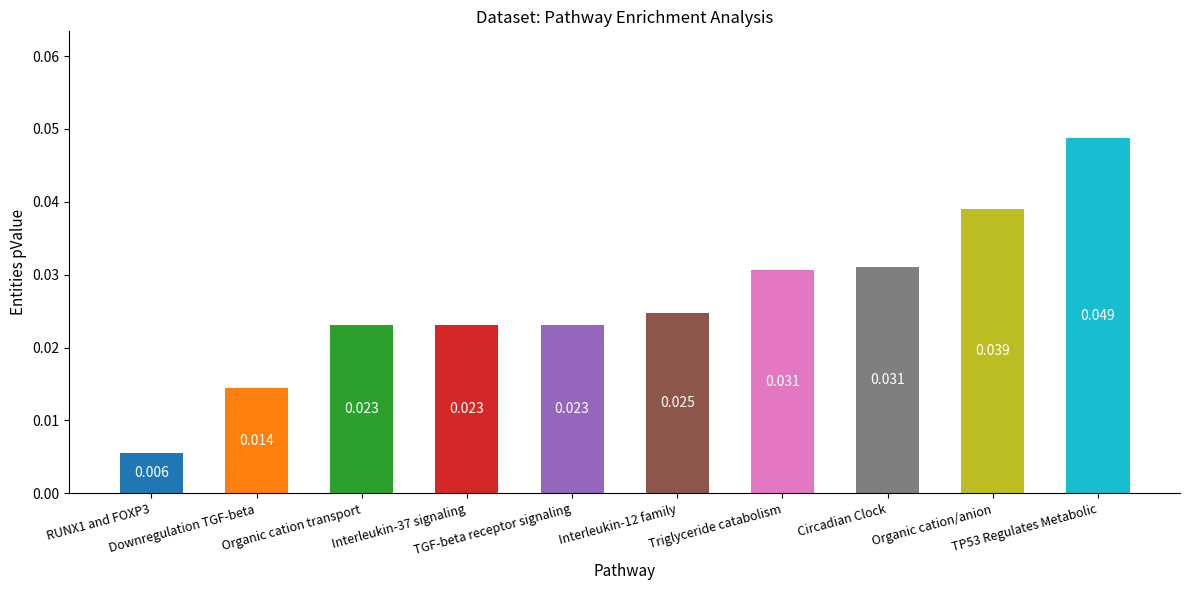

What is the sum of all values?

0.3